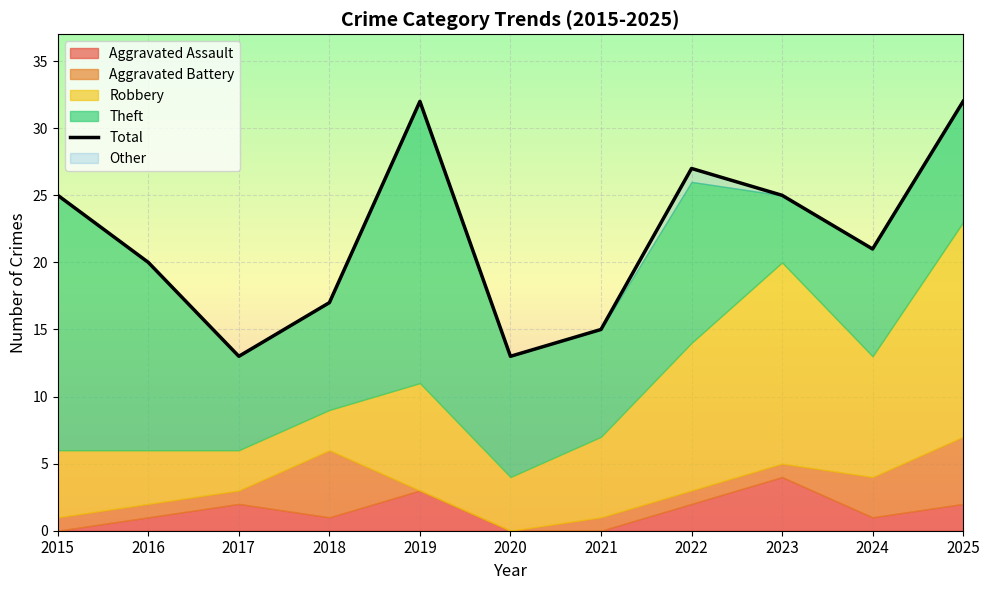

At which label is the value closest to 22?

2024